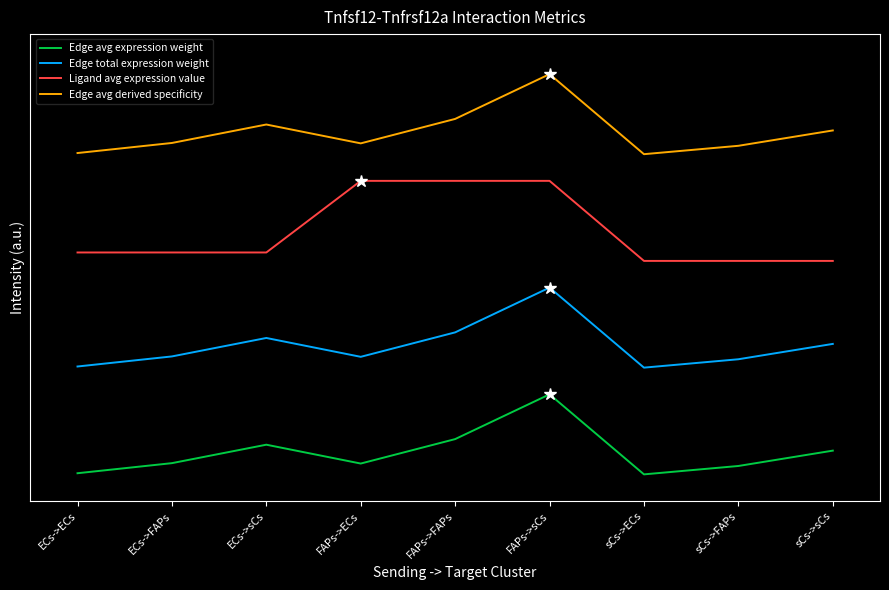

Which series has the widest spread of values?

Edge avg expression weight